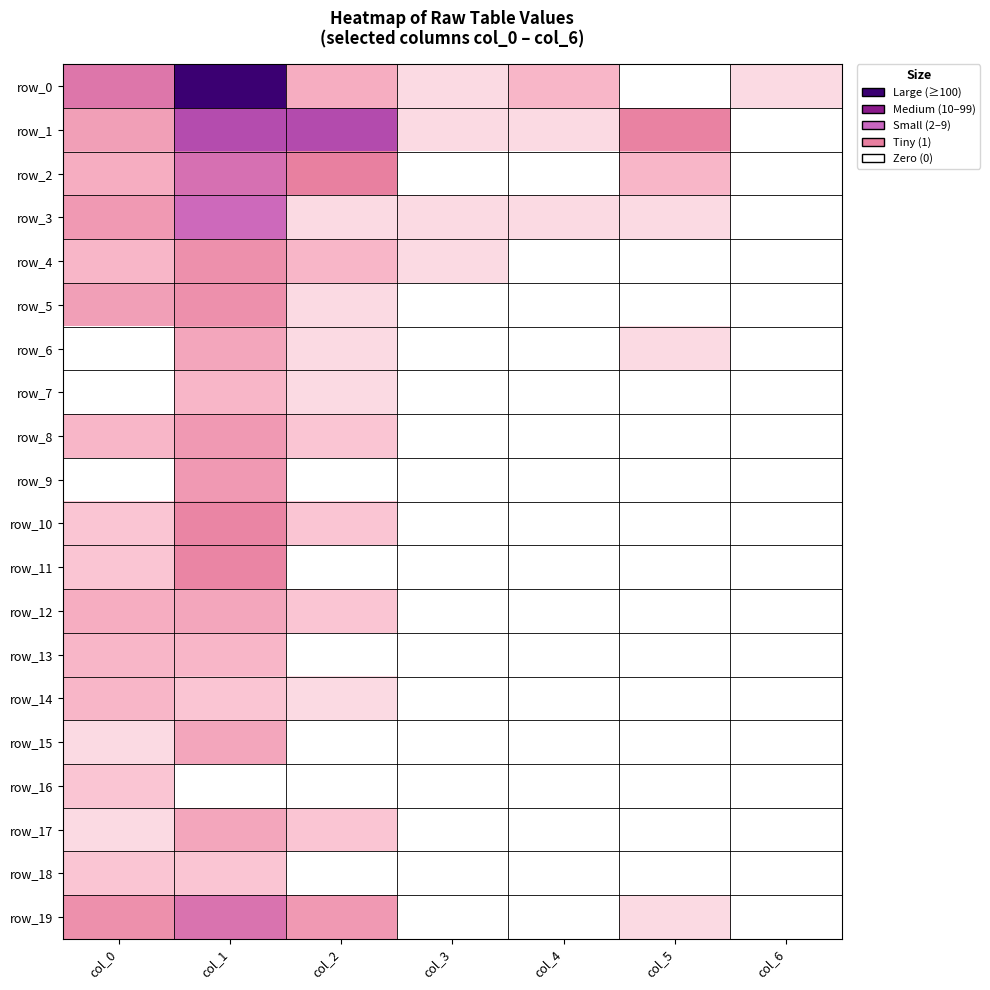

What is the total value across all series at col_0?

26.0